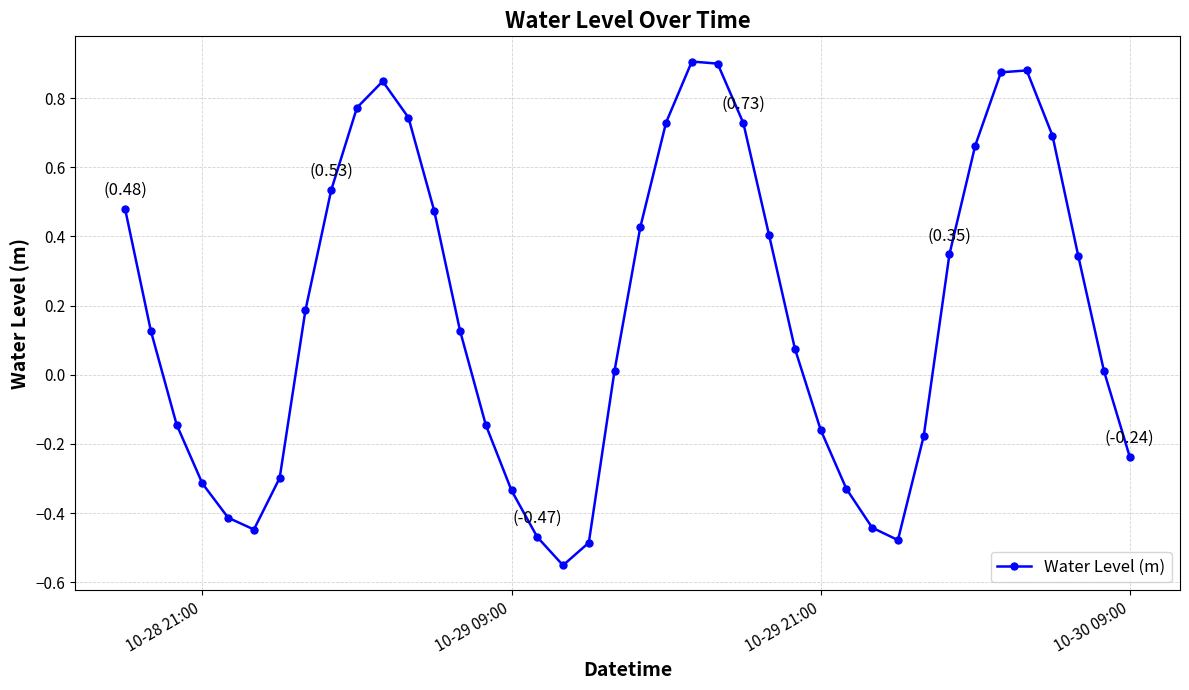

What is the difference between the second highest and minimum values?

1.5